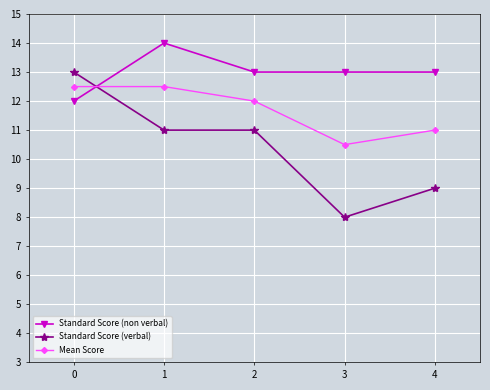

In Mean Score, how many points are lower than both neighbors (excluding endpoints)?

1